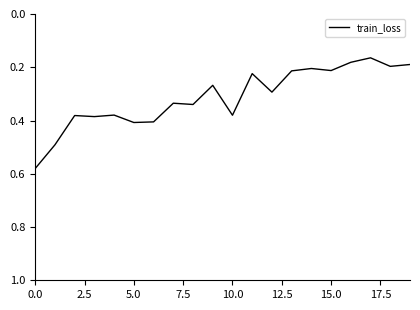

What is the average value?

0.3